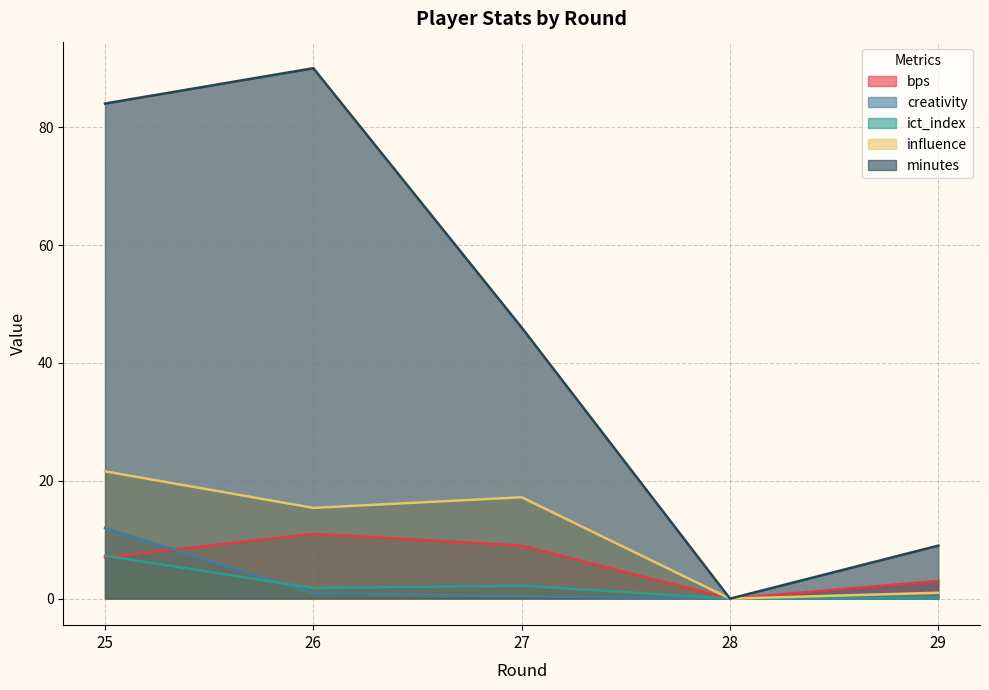

Which series changed the most between 25 and 26?

creativity